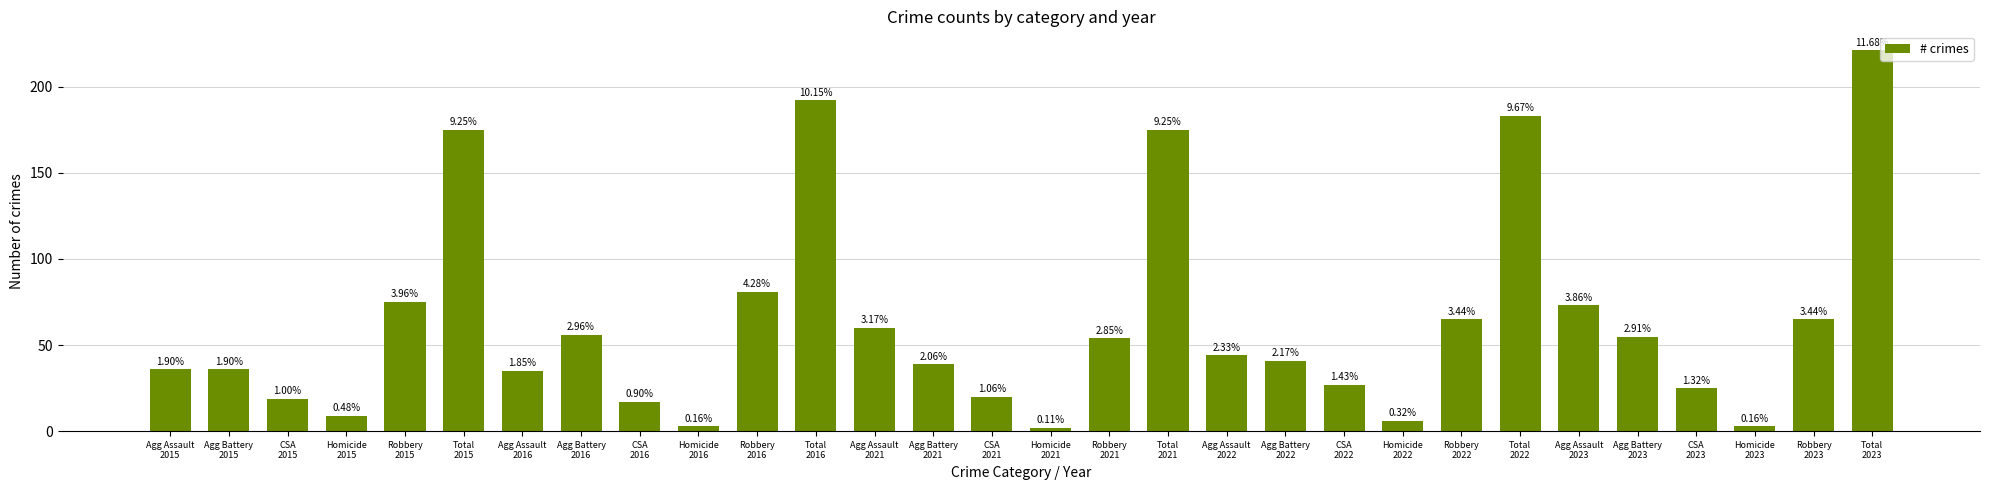

The value at Robbery
2015 is 75. True or false?

True